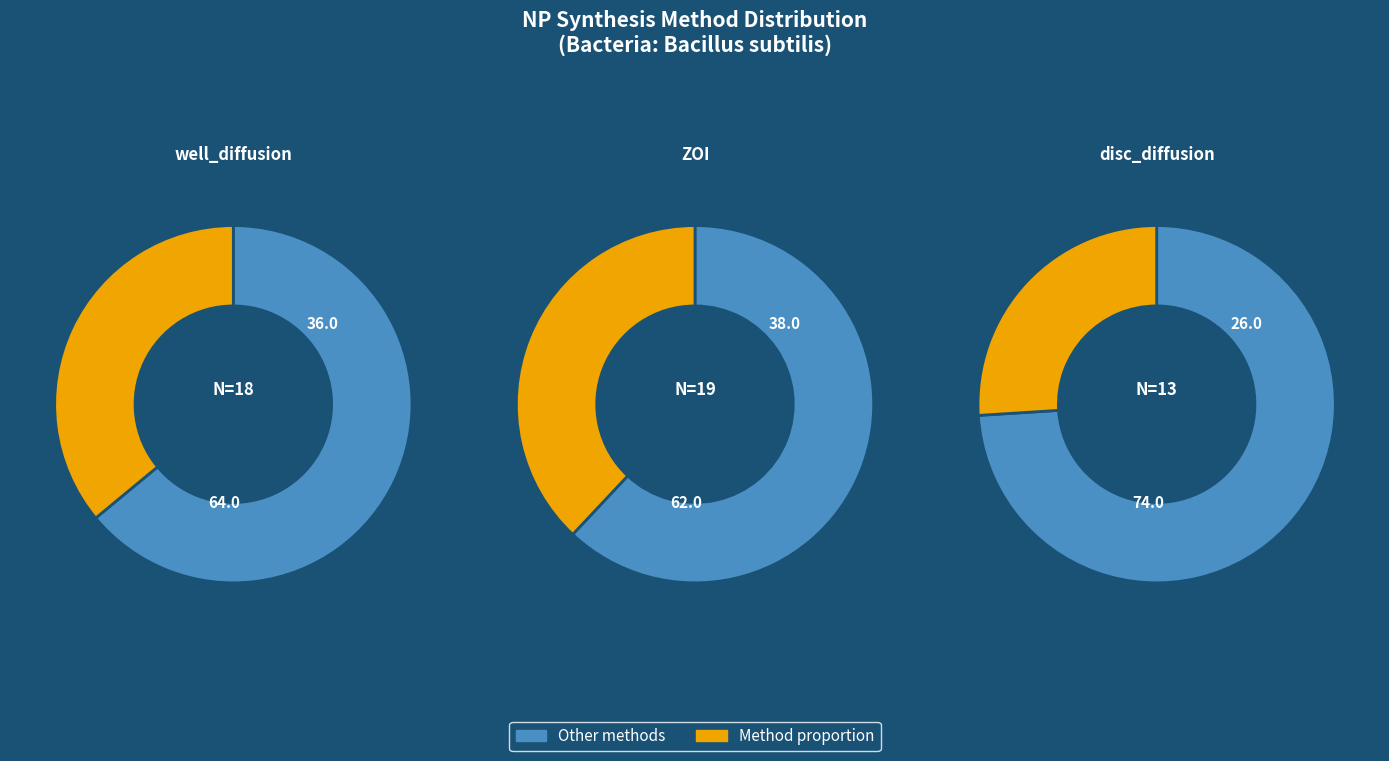

To the nearest percent, what is the difference between the largest and smallest slice percentages?

12%